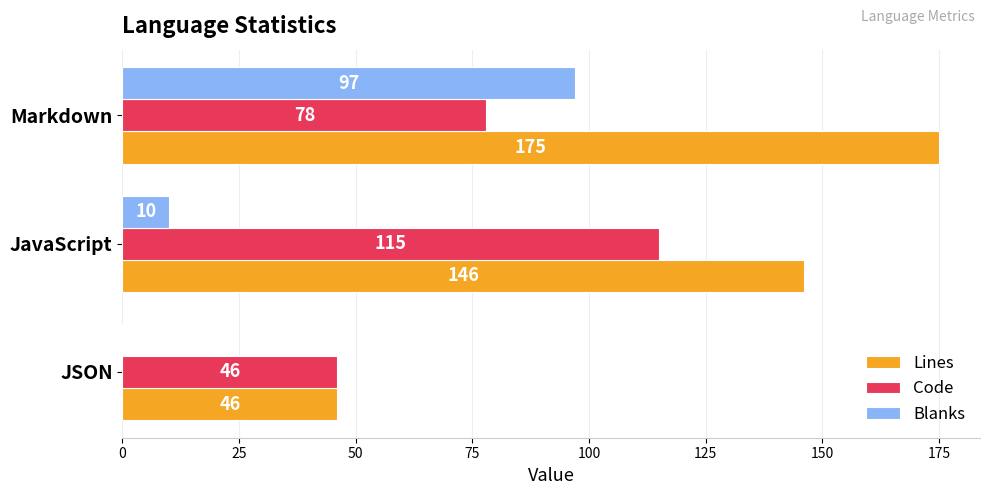

Is it true that Code equals 23 at Markdown?

False